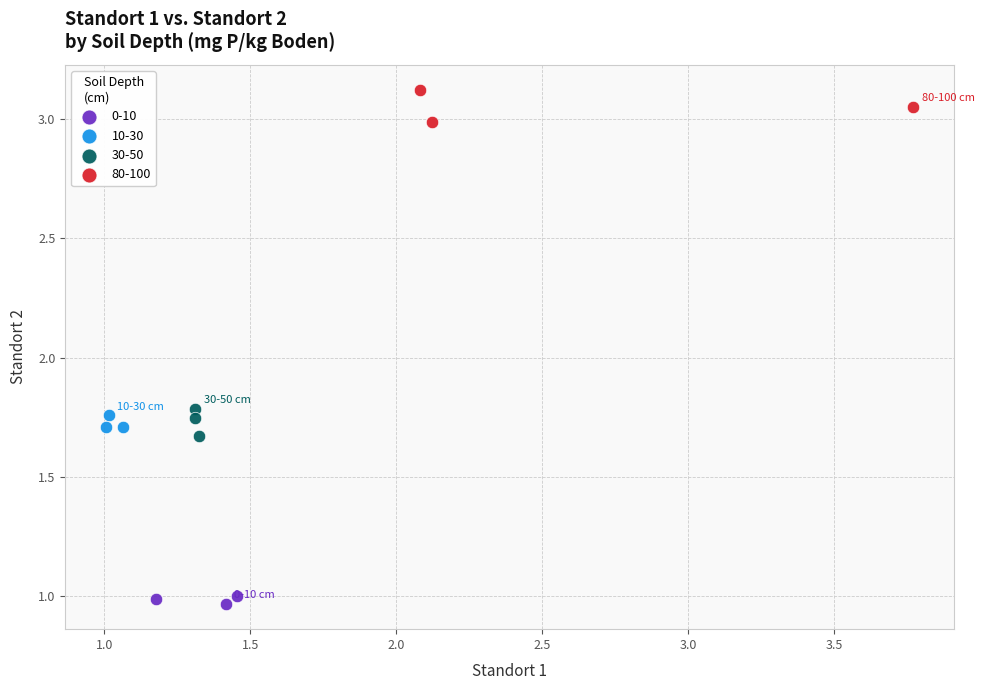

What are all the series names shown in the legend?

0-10, 10-30, 30-50, 80-100